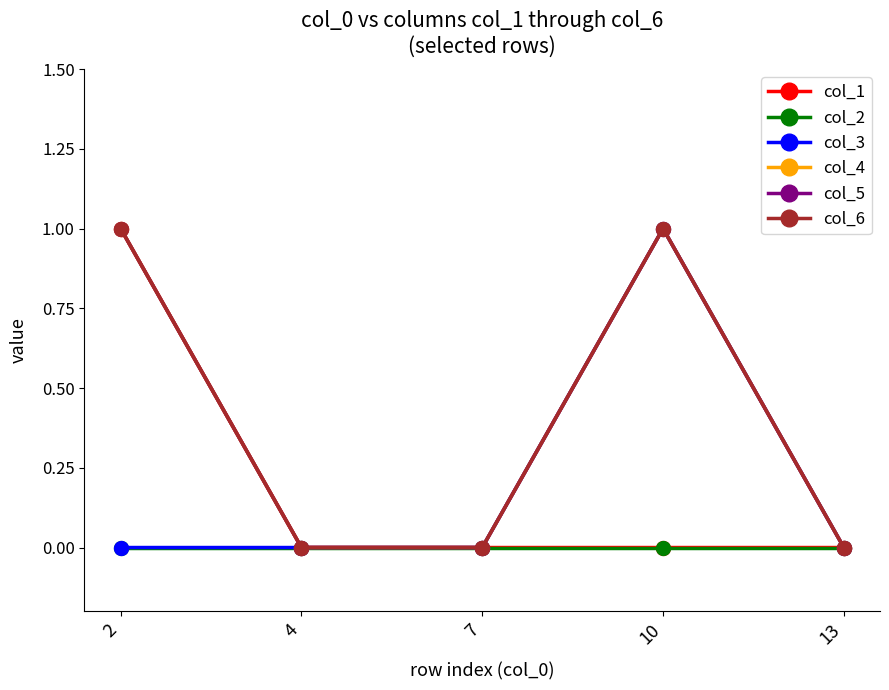

How many interior local peaks does the col_6 series have?

1